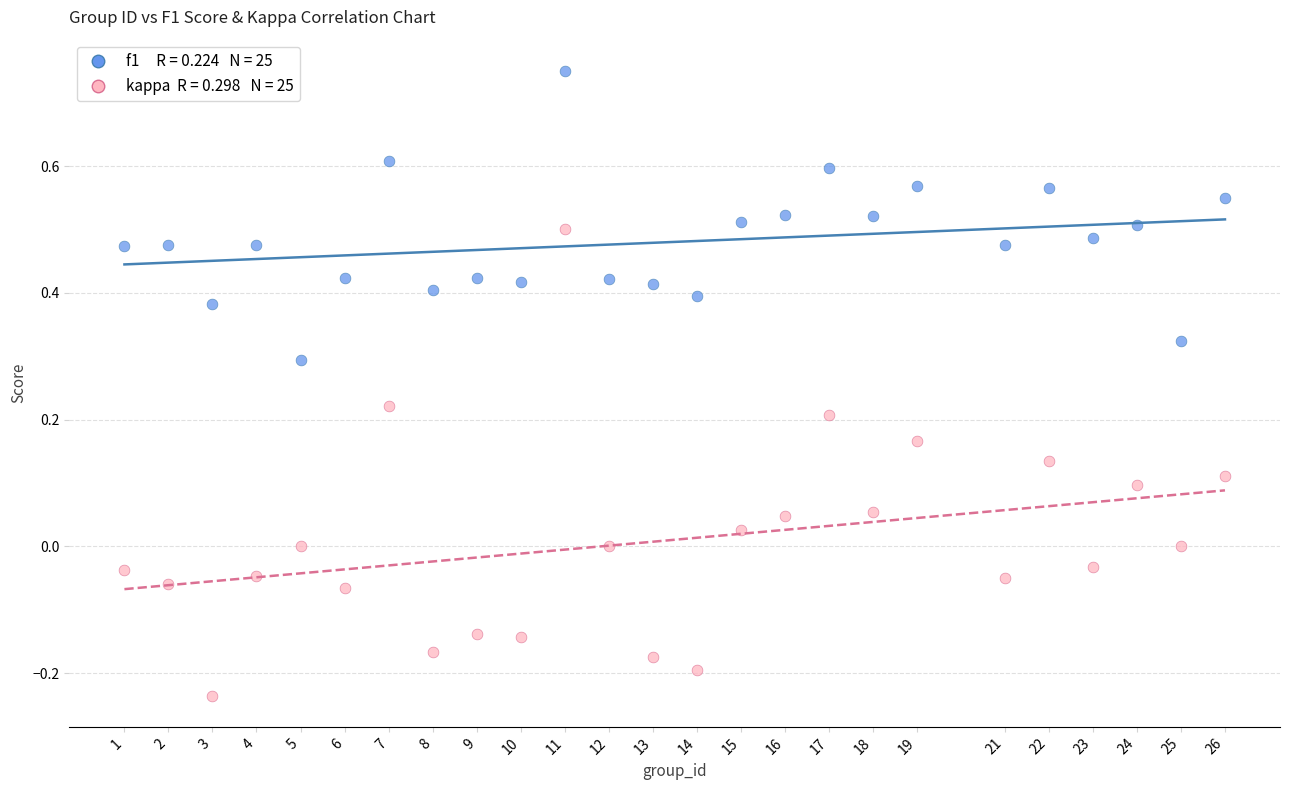

Across all data points, what is the range of Y values (max minus min)?

1.0